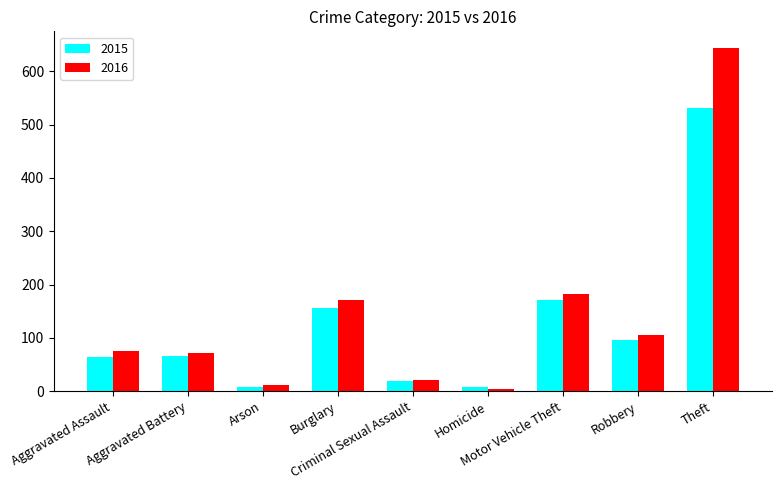

What is the spread (max minus min) of values at Burglary?

15